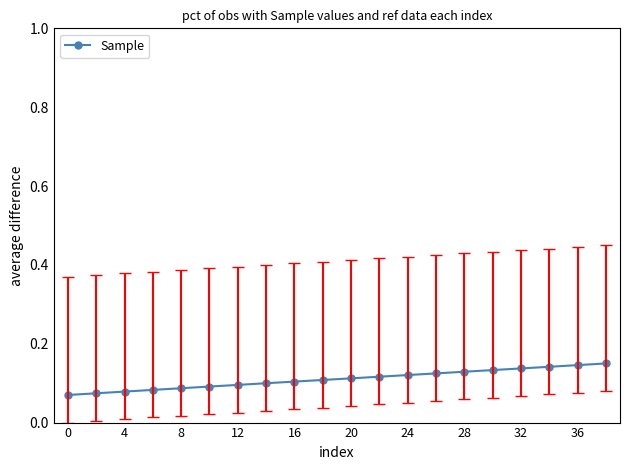

Is it true that the value at 12 is 0.1?

True